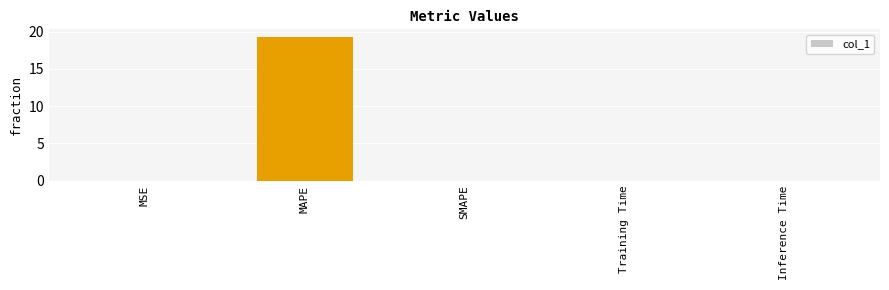

What is the maximum value shown in the chart?

19.3